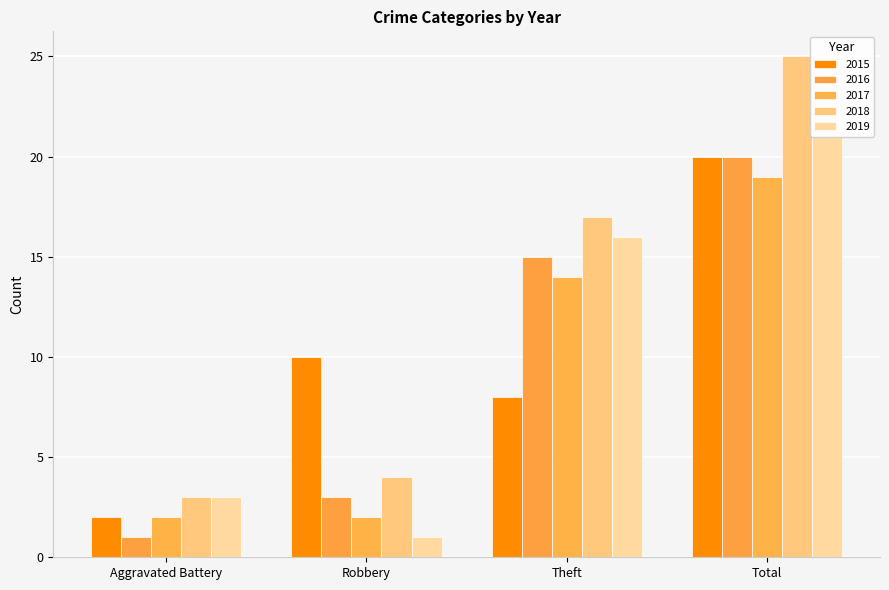

What is the value of the 2017 bar at the 3rd from the left?

14